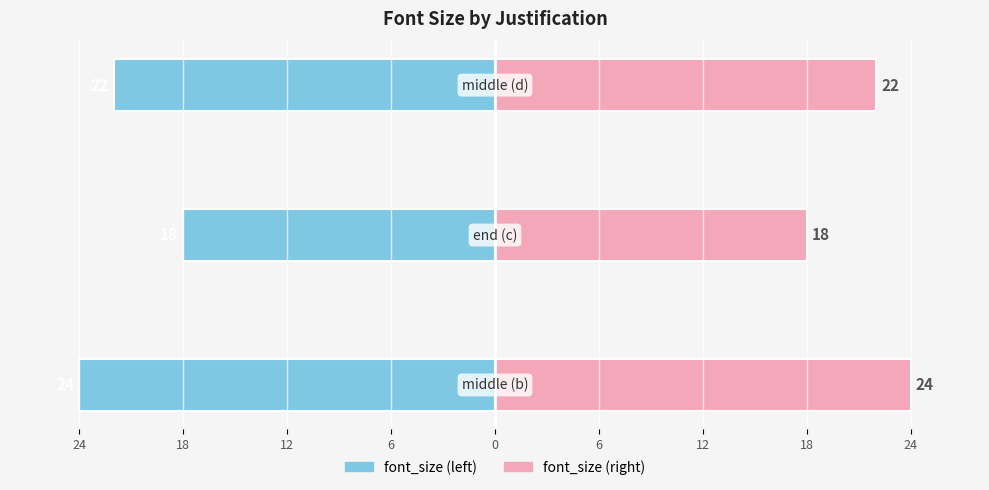

Reading right to left, what are all the values shown in this chart?

font_size (left): -22	-18	-24
font_size (right): 22	18	24